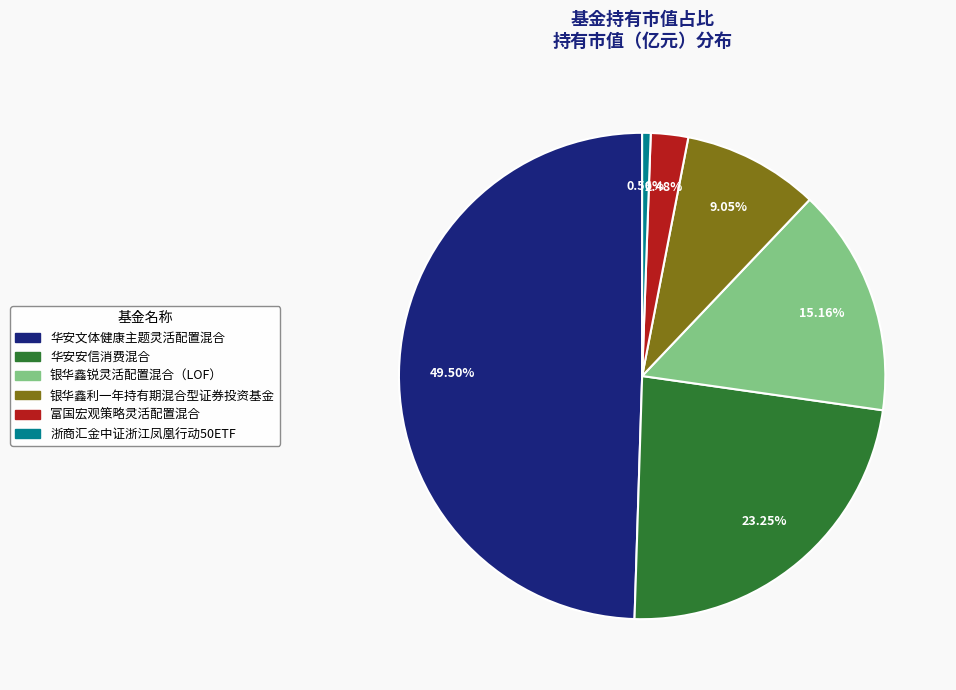

The 华安安信消费混合 slice represents 37% of the pie. True or false?

False